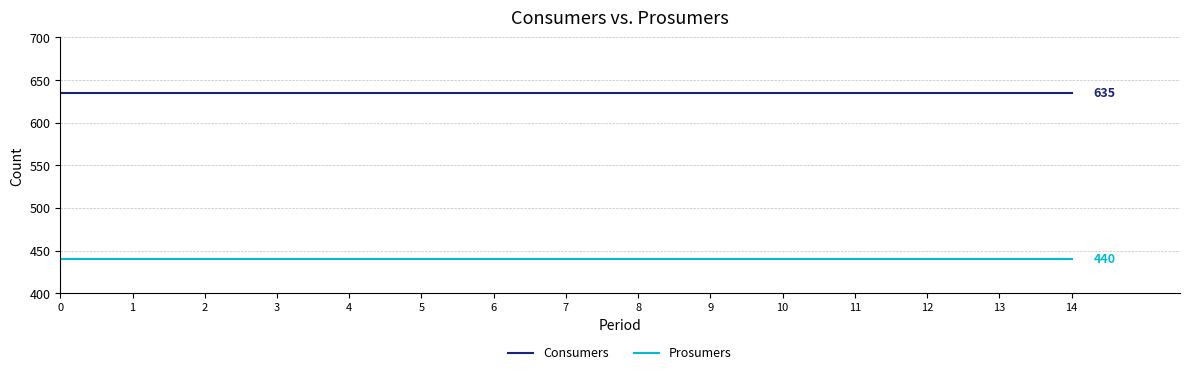

The Consumers series shows 635 at 3. True or false?

True